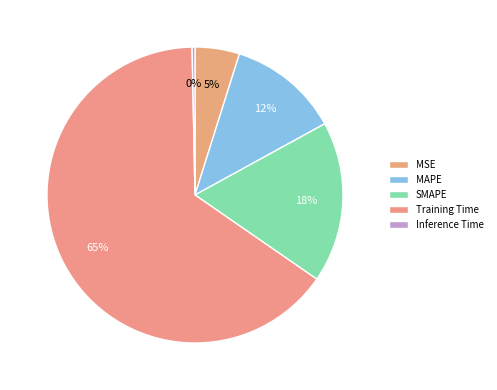

Rank the categories by value from lowest to highest.

Inference Time, MSE, MAPE, SMAPE, Training Time